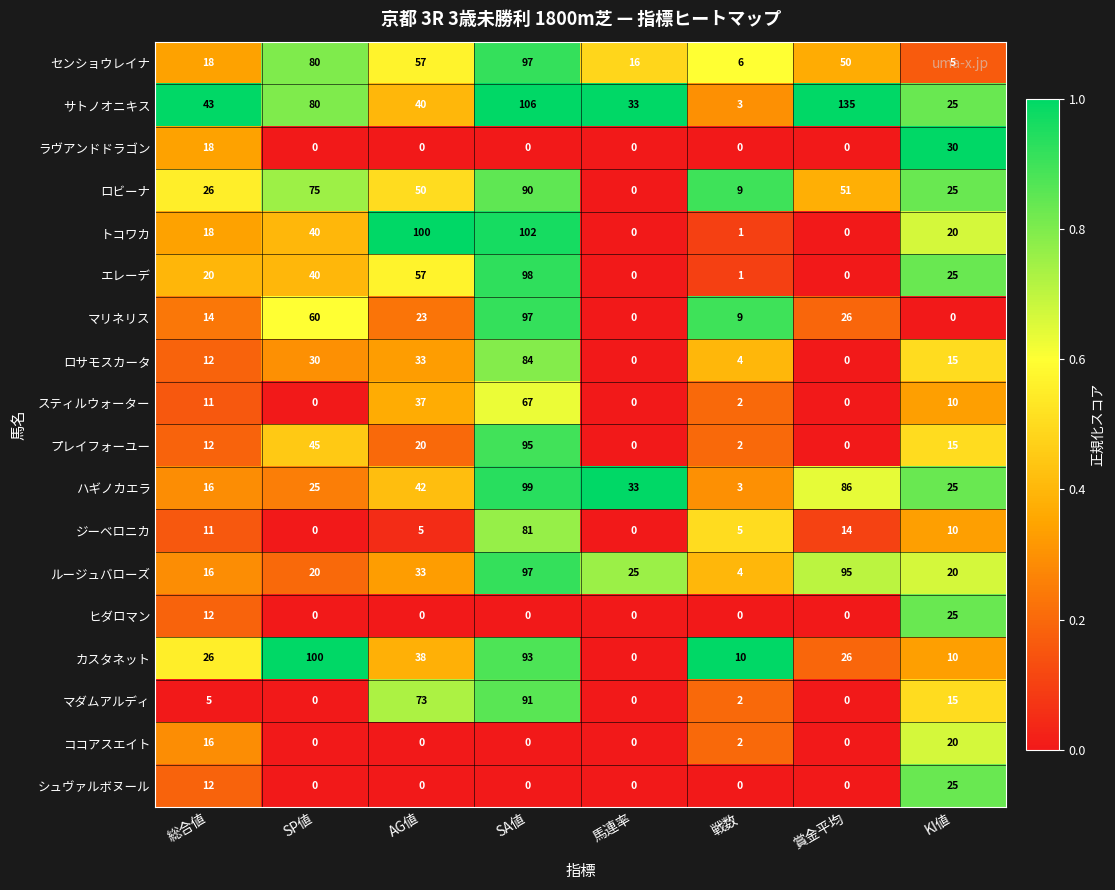

At how many categories does at least one series exceed 0?

8